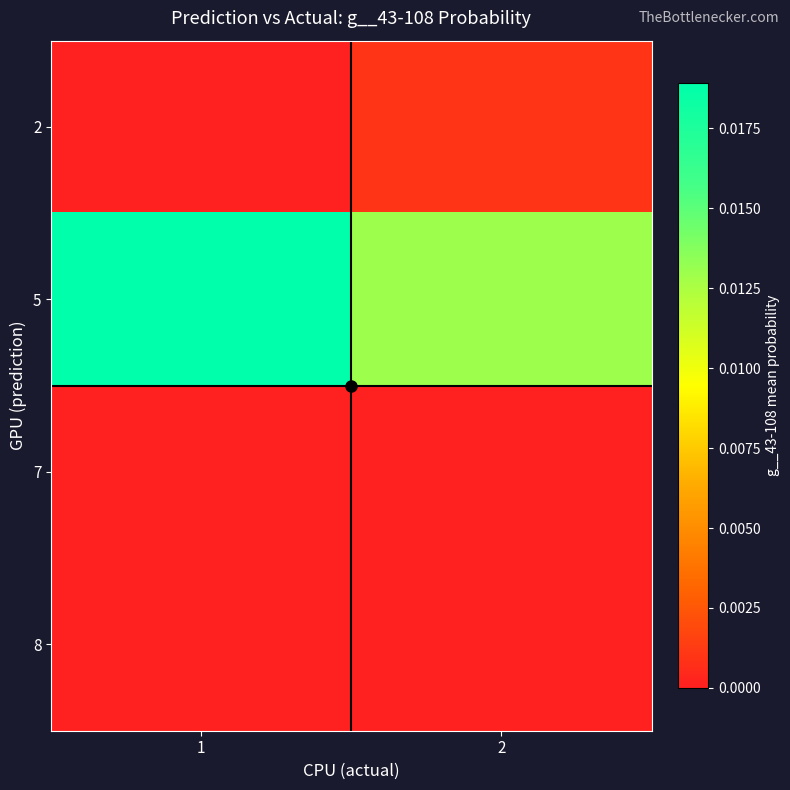

Which series has the widest spread of values?

5